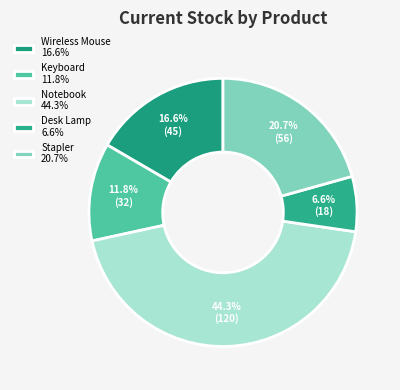

How many slices are in this pie chart?

5